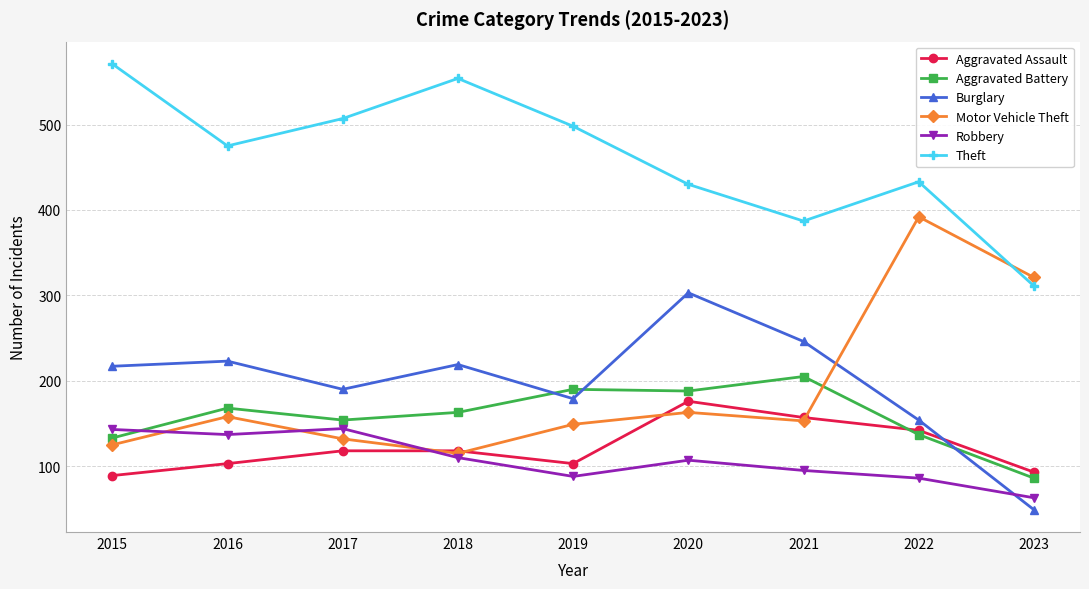

In Theft, how many points are higher than both neighbors (excluding endpoints)?

2